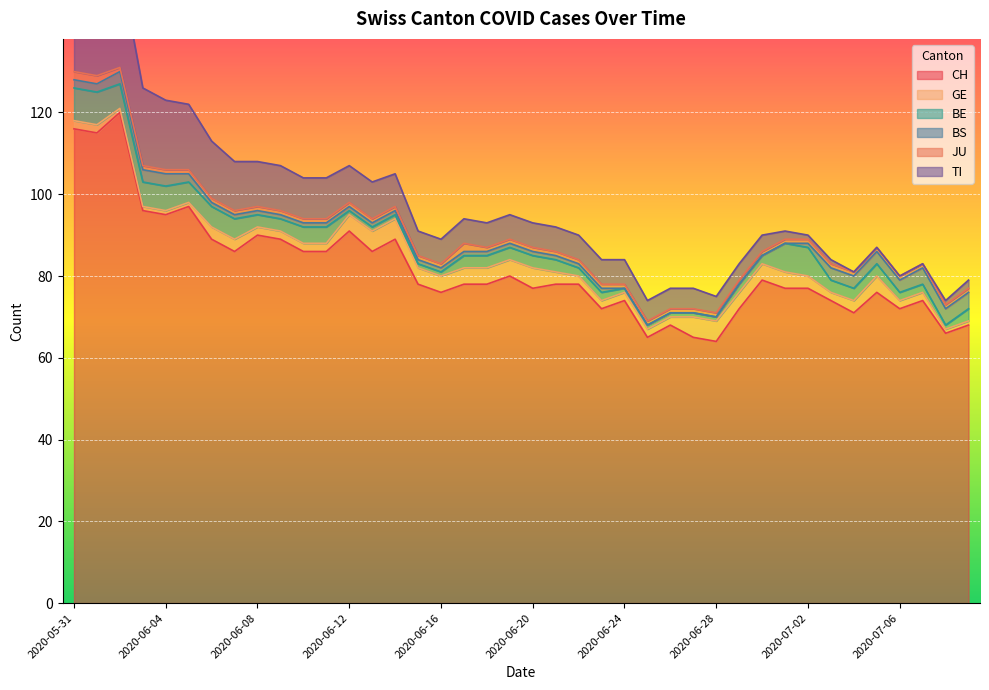

True or false: BS has more than 2 points higher than both neighbors.

False